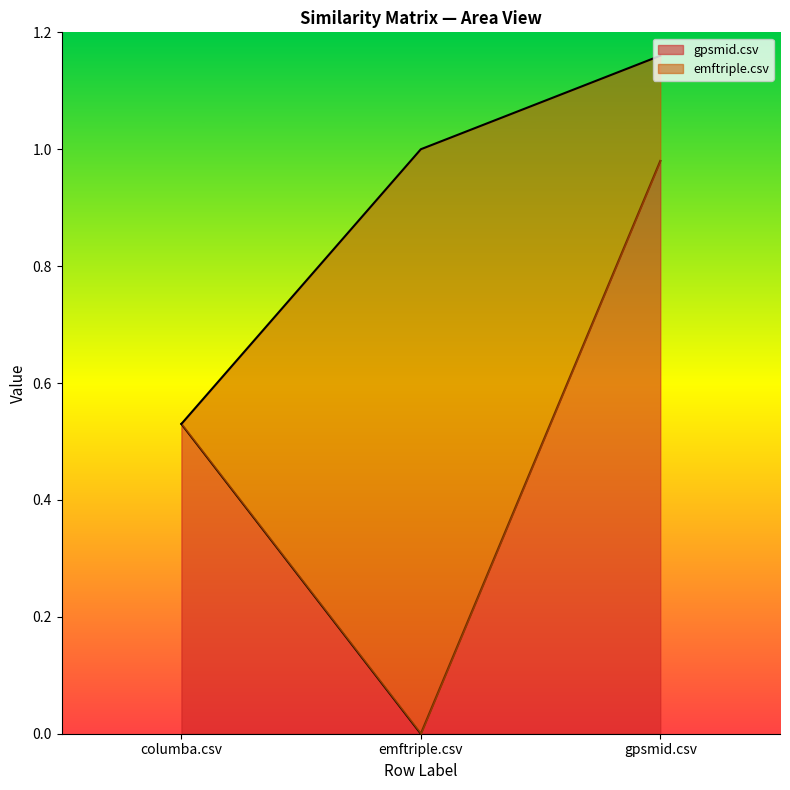

What is the average value?

0.5